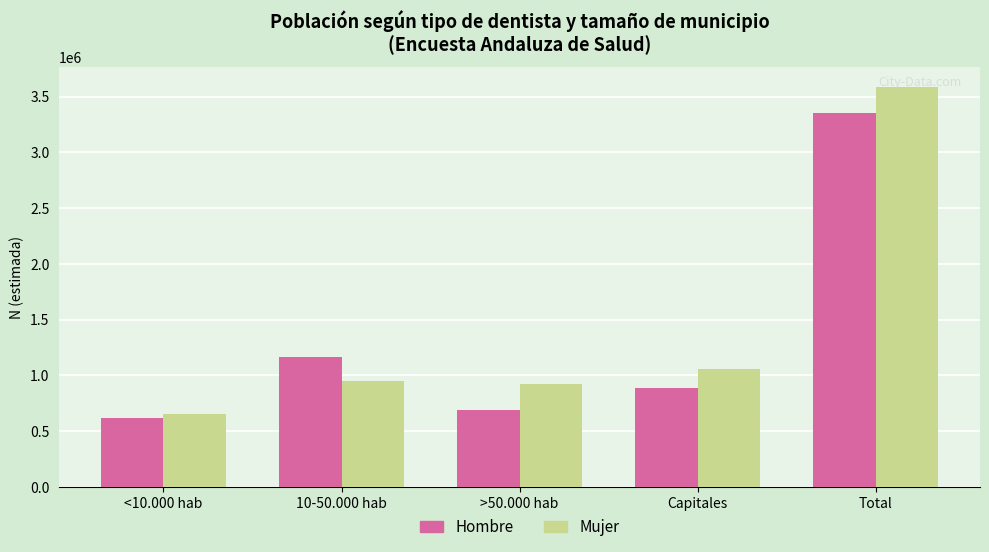

Are the bars horizontal?

No